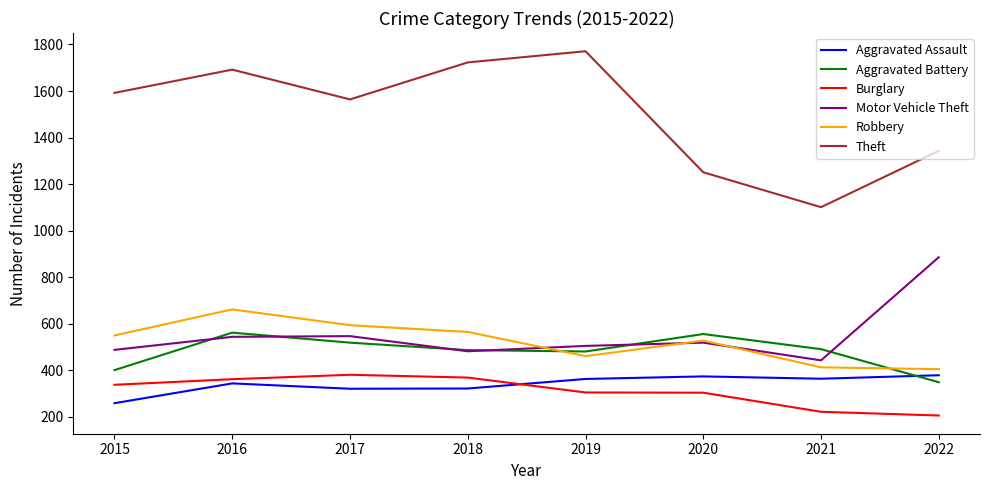

The Burglary series shows 381 at 2017. True or false?

True